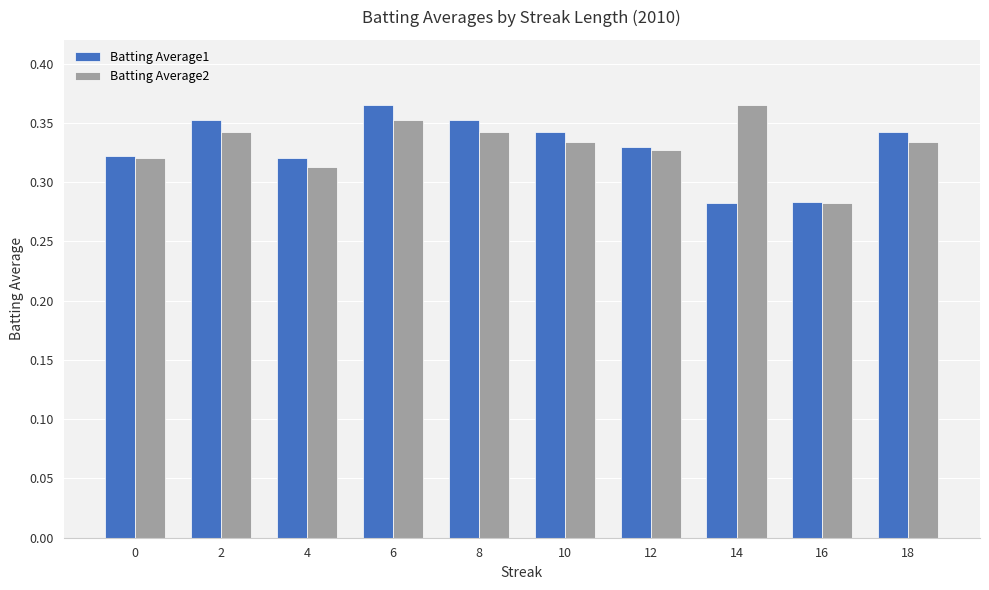

Count the Batting Average1 values in the range 0 to 1.

10